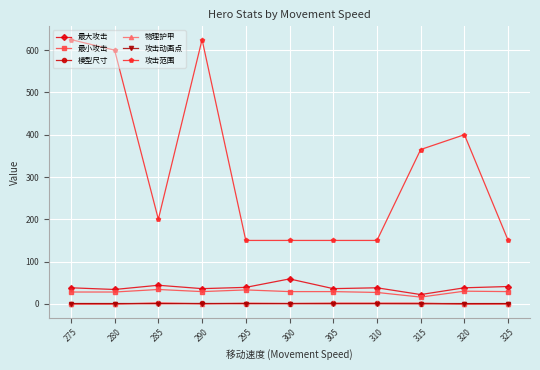

Is it true that 攻击动画点 equals 0.3 at 320?

True